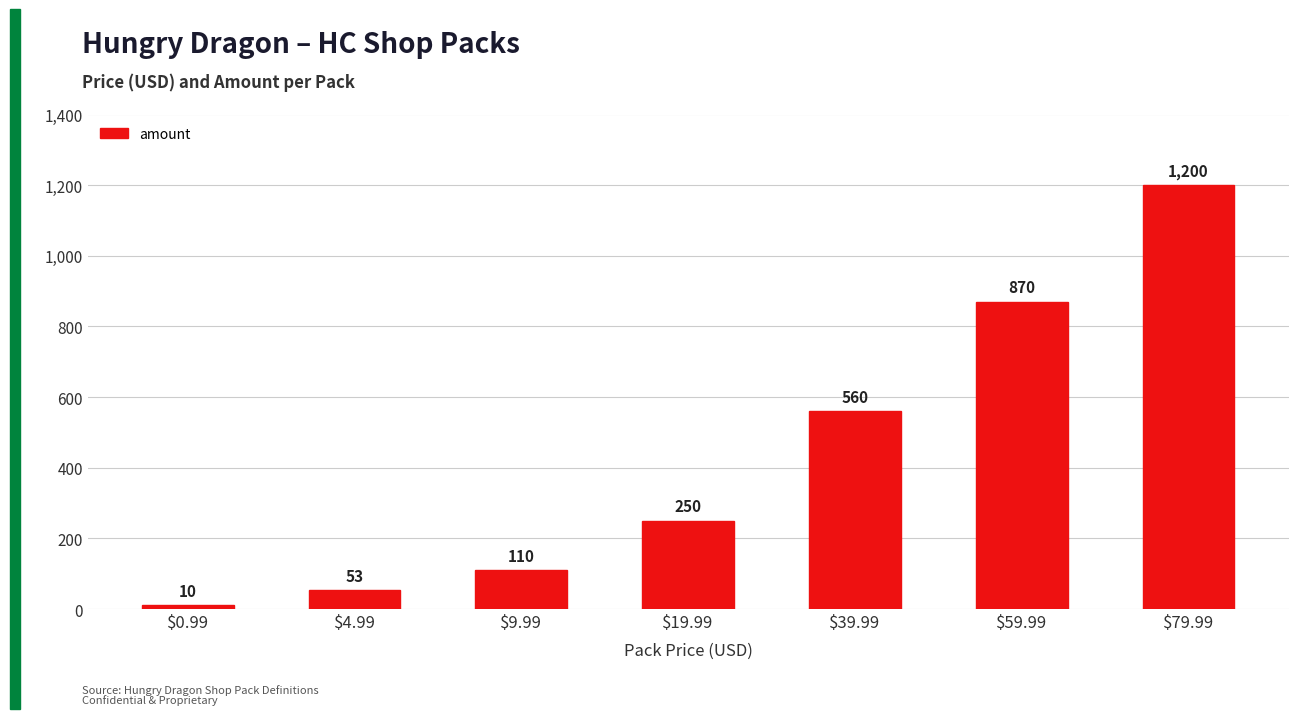

At which label is the value closest to 605?

$39.99